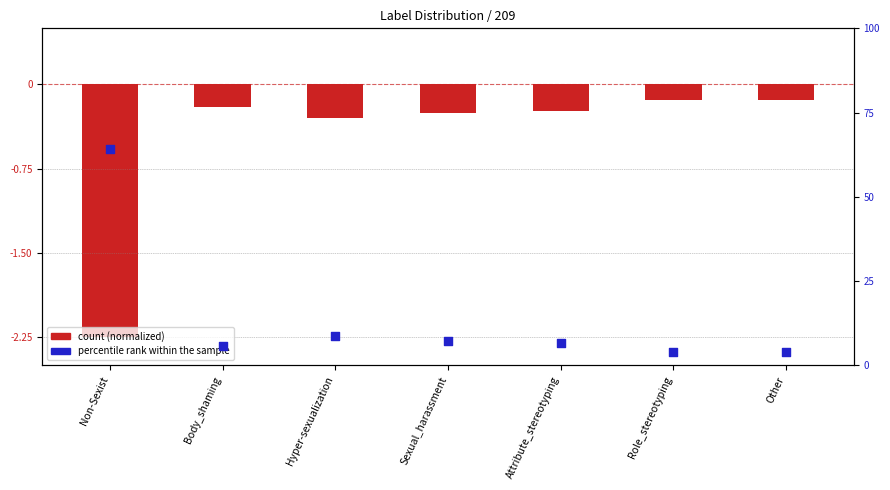

What is the total value across all series at Body_shaming?

5.5